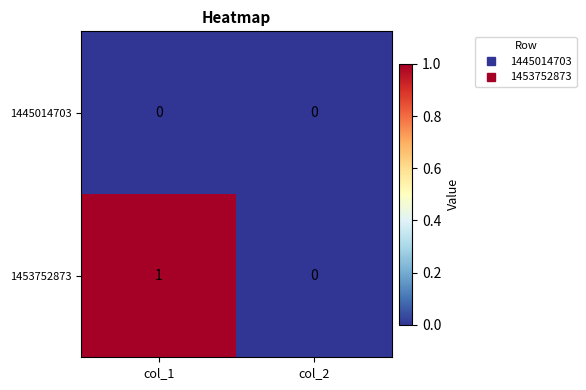

Rank the series by their maximum value, from highest to lowest.

1453752873, 1445014703